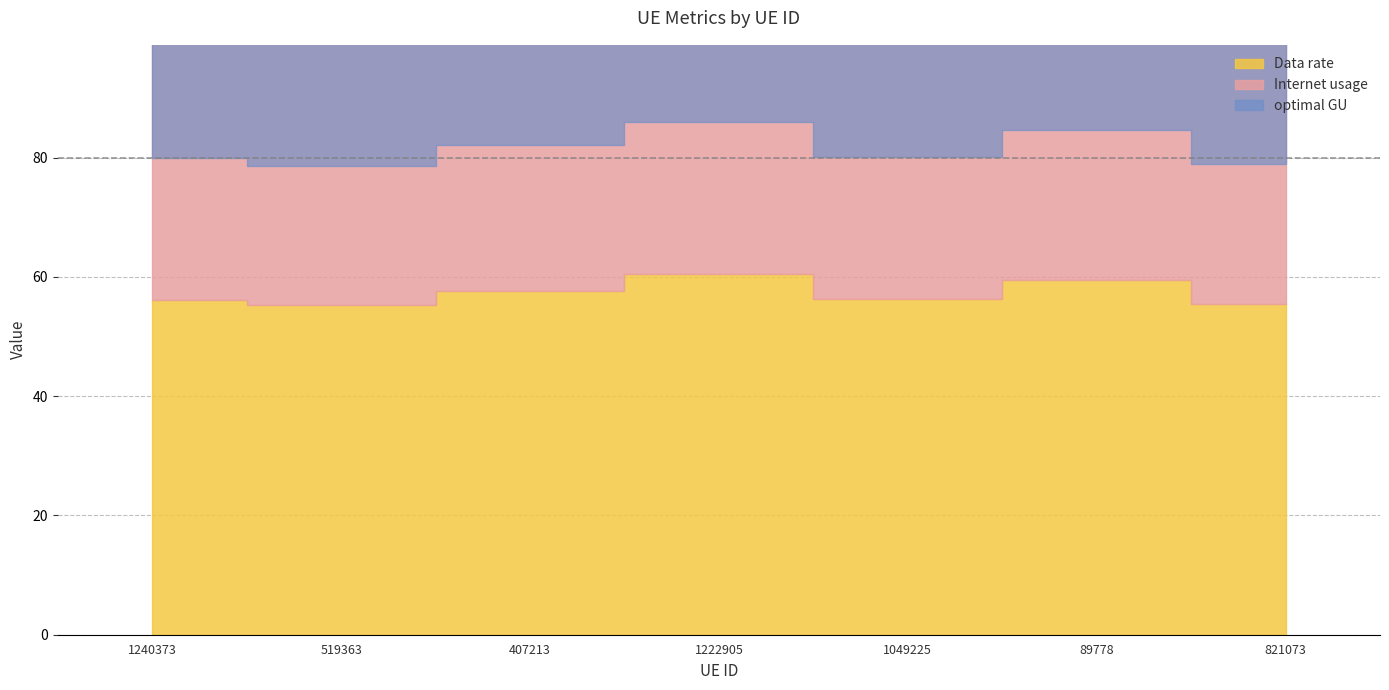

Is the value of Data rate at 1049225 greater than the value of optimal GU at 821073?

No